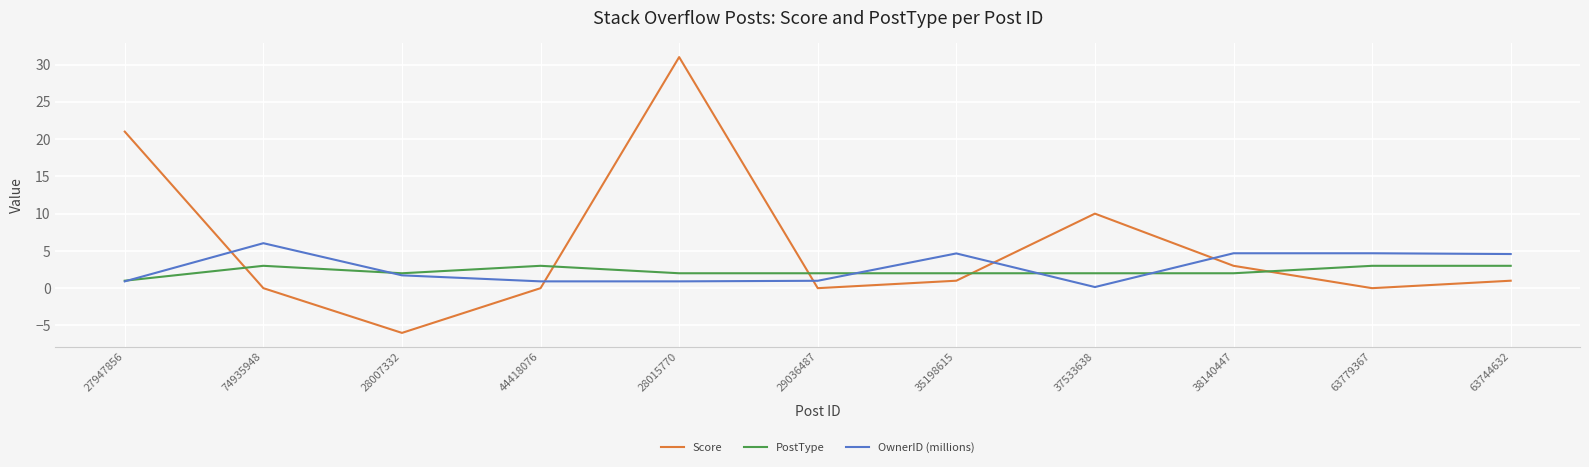

How many times do Score and OwnerID (millions) cross each other?

5